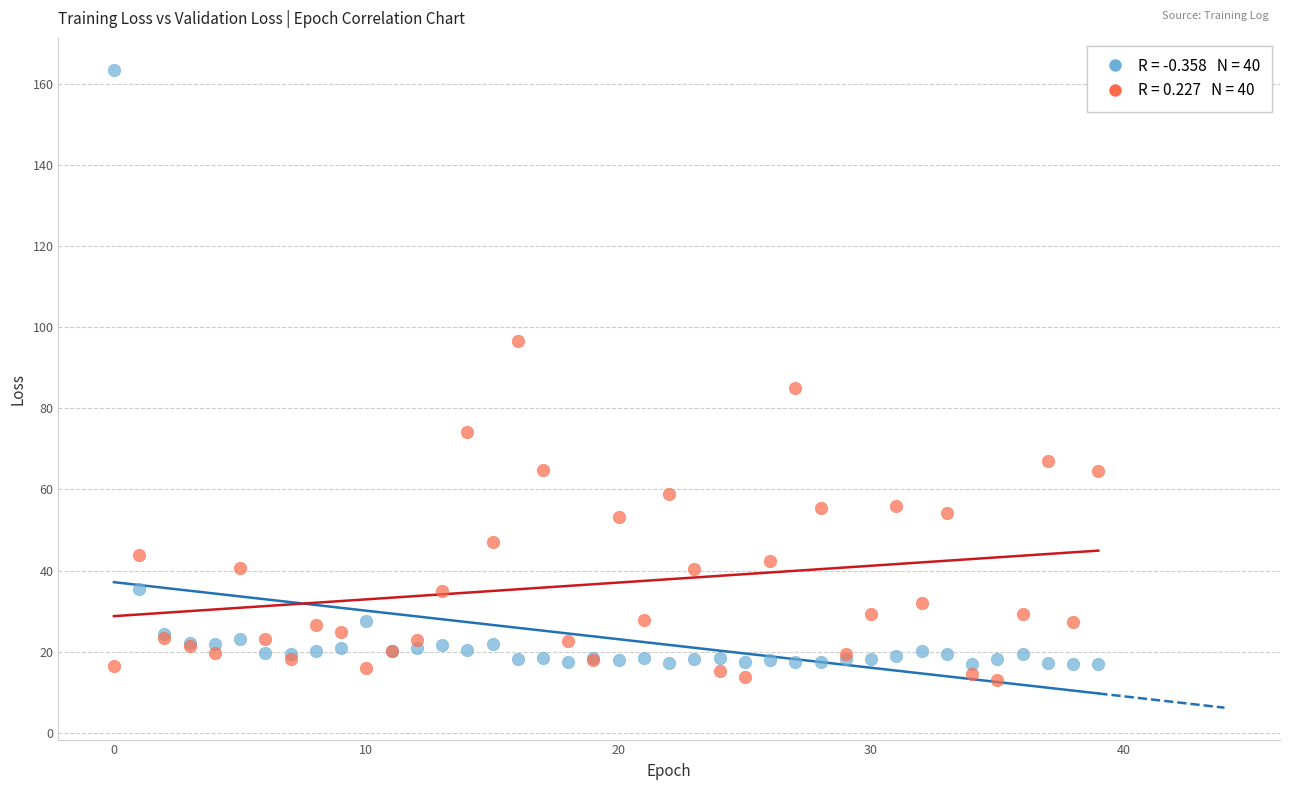

Across all series, what Y value is closest to 88?

84.9